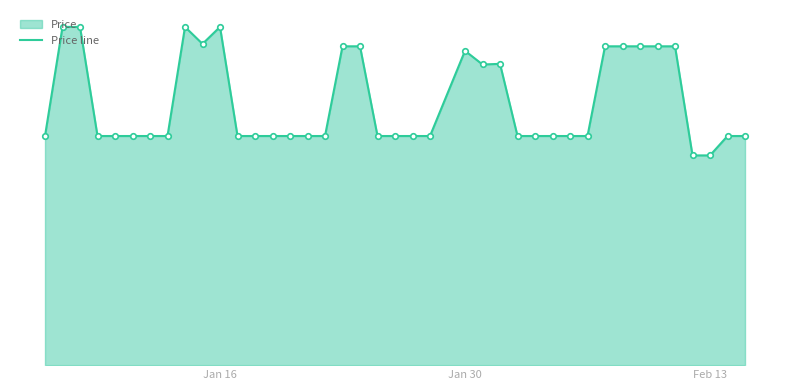

What is the sum of all values?

86708270